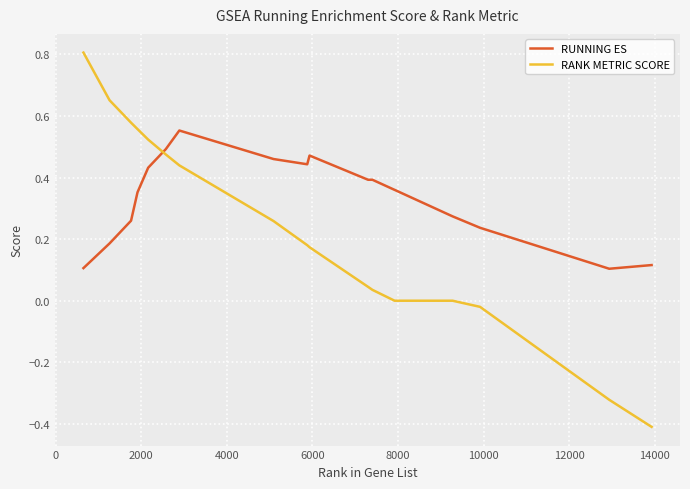

At how many categories does at least one series exceed 0?

18